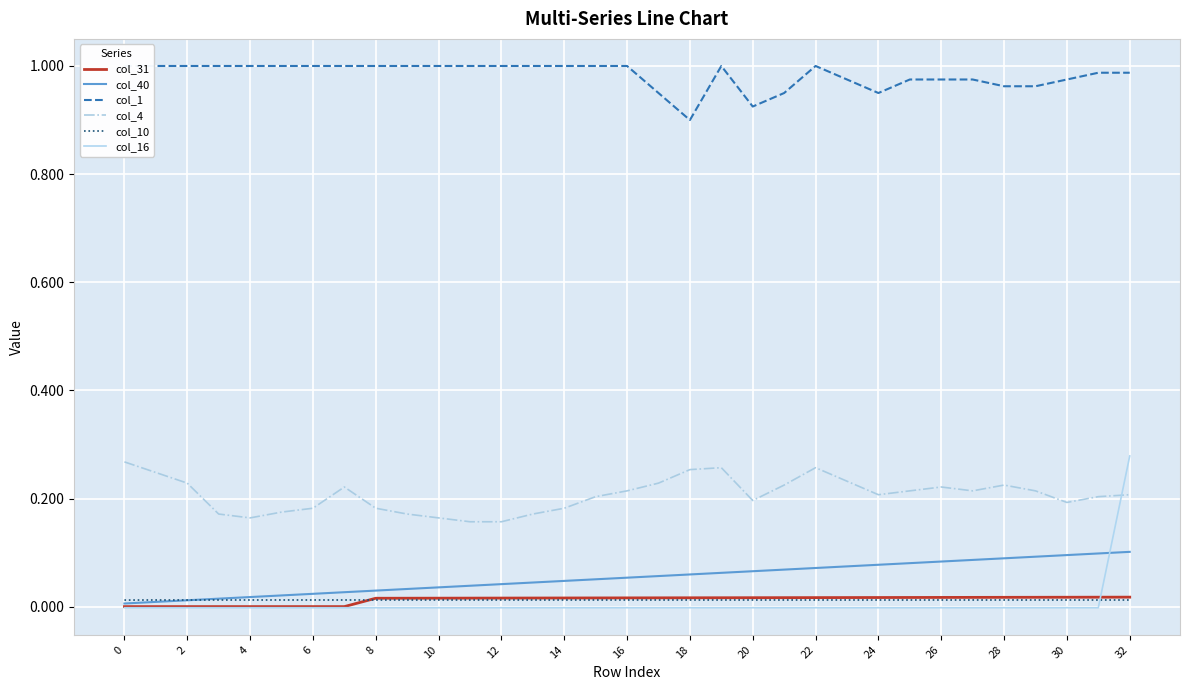

True or false: col_4 and col_16 intersect in this chart.

True